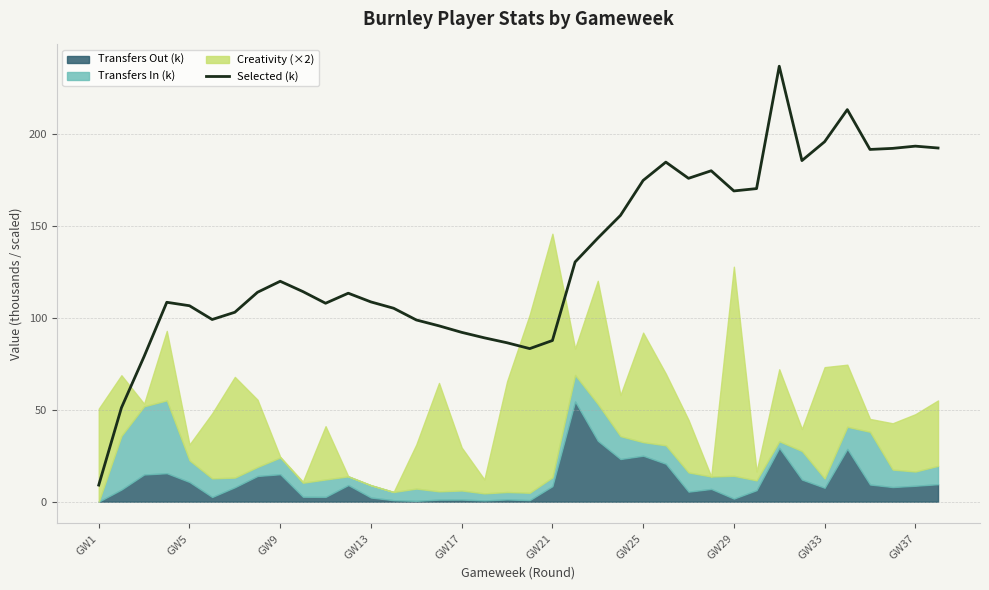

What is the highest value of the Selected (k) series?

237.0